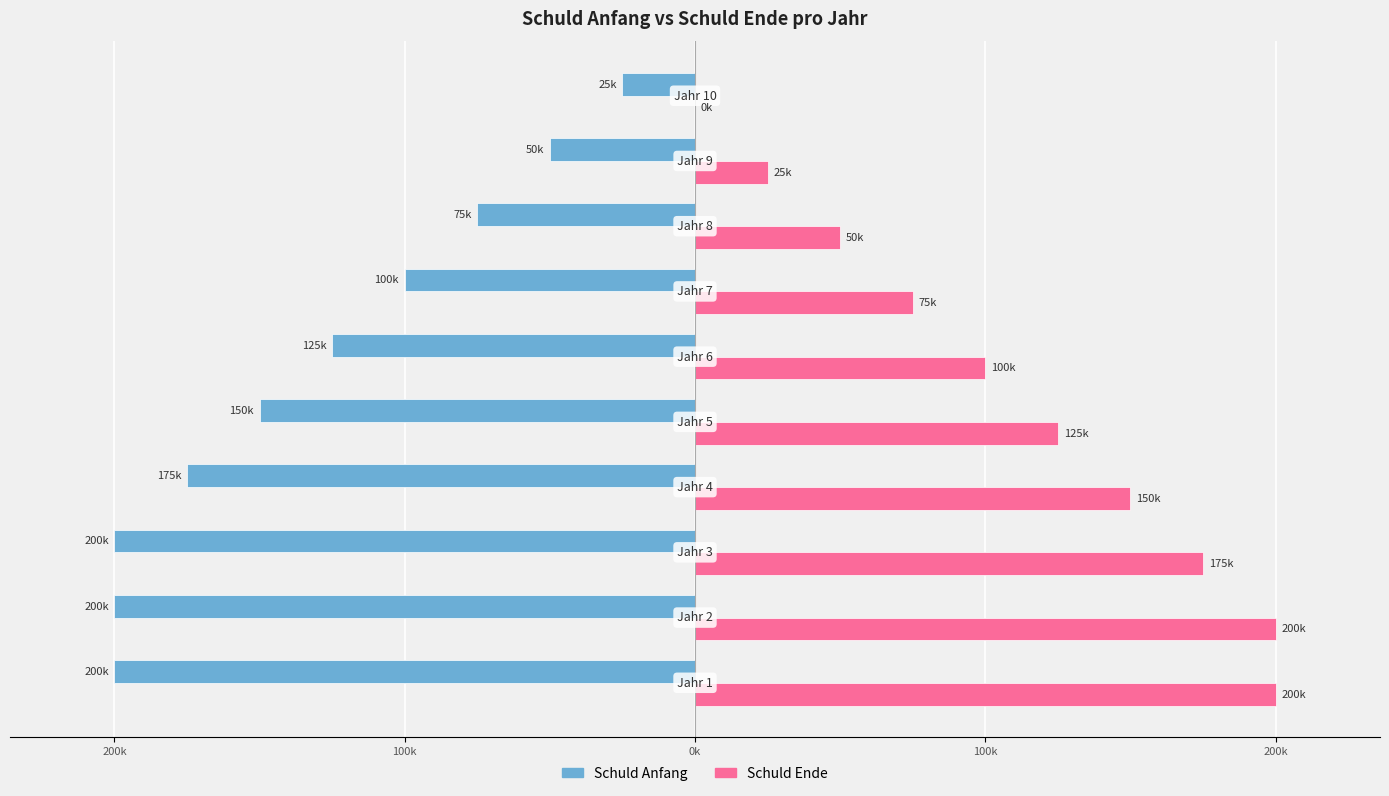

What is the maximum value for Schuld Anfang?

-25000